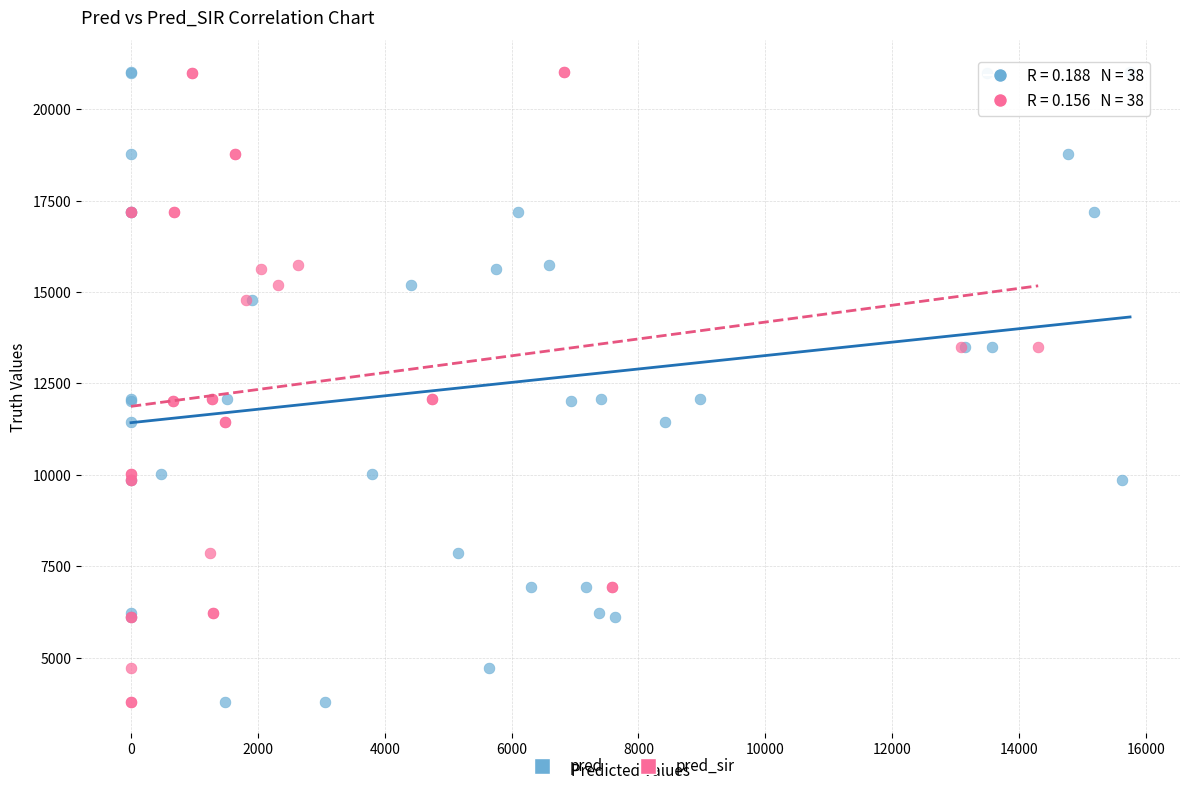

What are all the series names shown in the legend?

pred, pred_sir